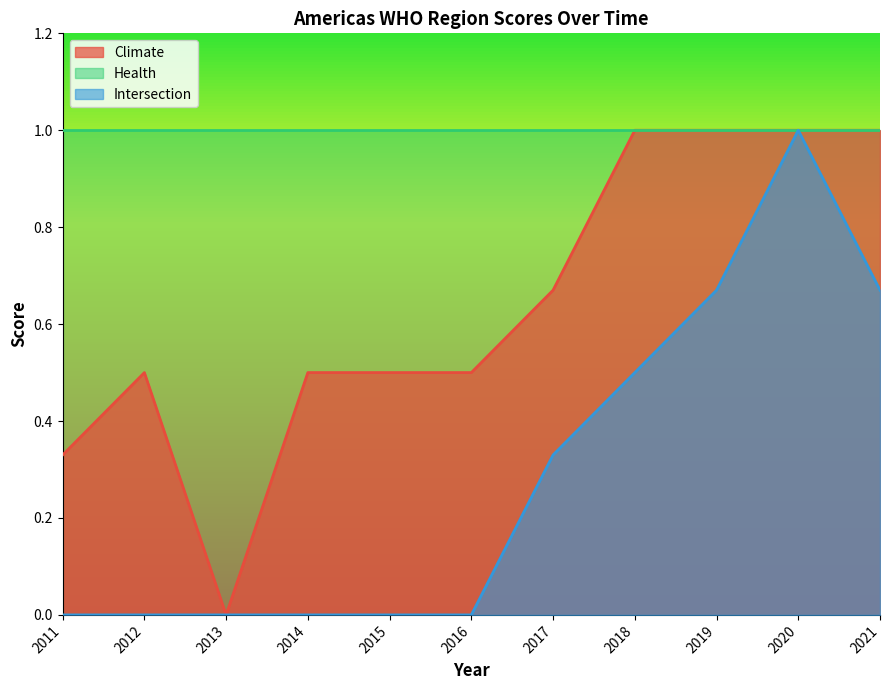

Is it true that Intersection equals 0.5 at 2018?

True